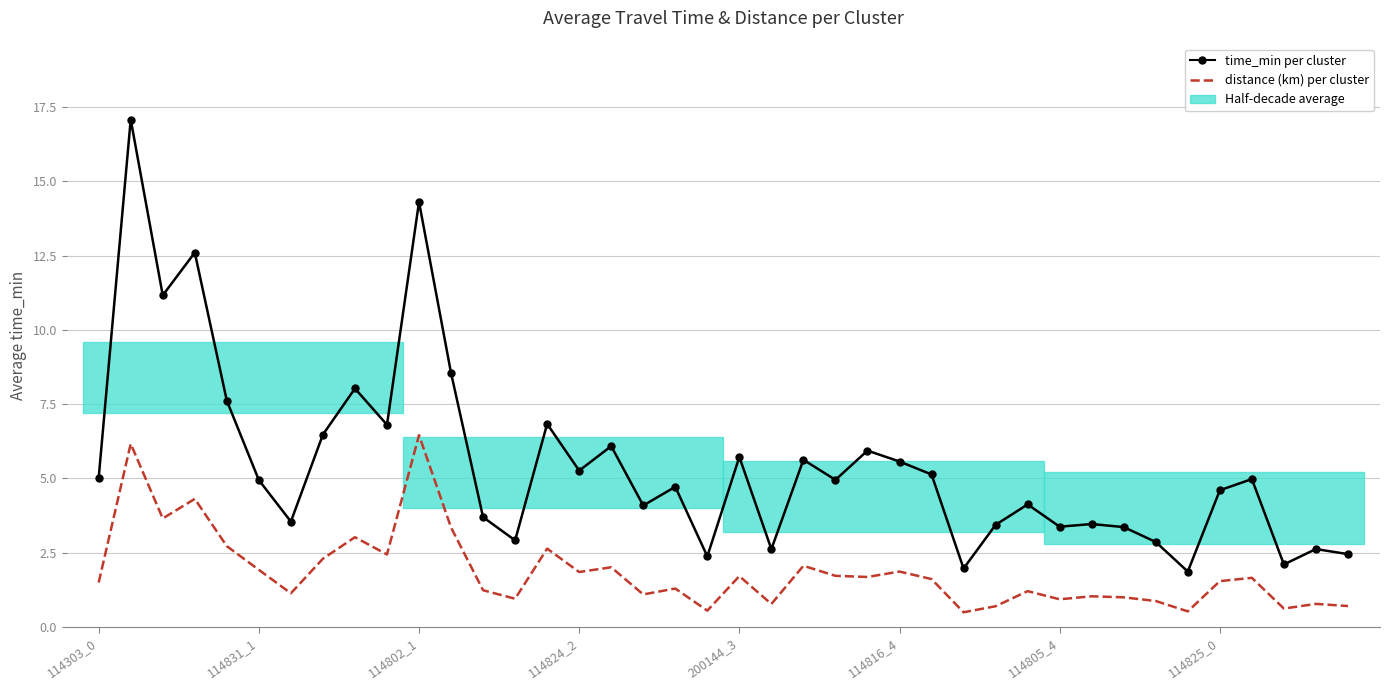

True or false: time_min per cluster has a value of 6.4 at 114805_4.

False